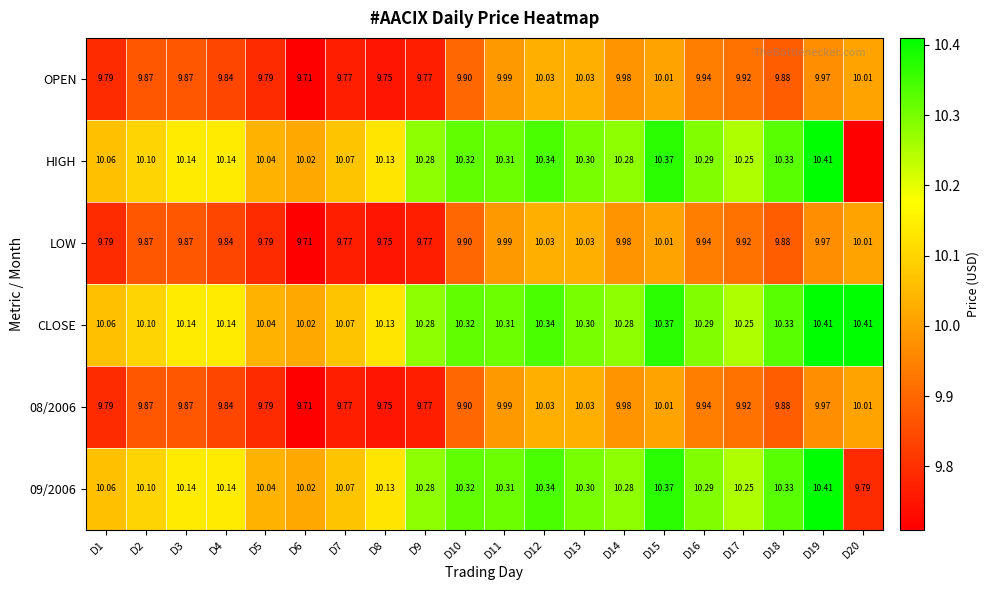

Is it true that LOW equals 3.7 at D13?

False